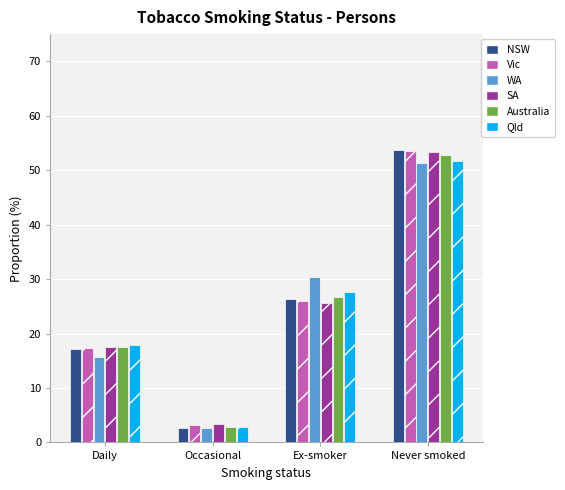

Is the value of Vic at Never smoked greater than the value of NSW at Daily?

Yes